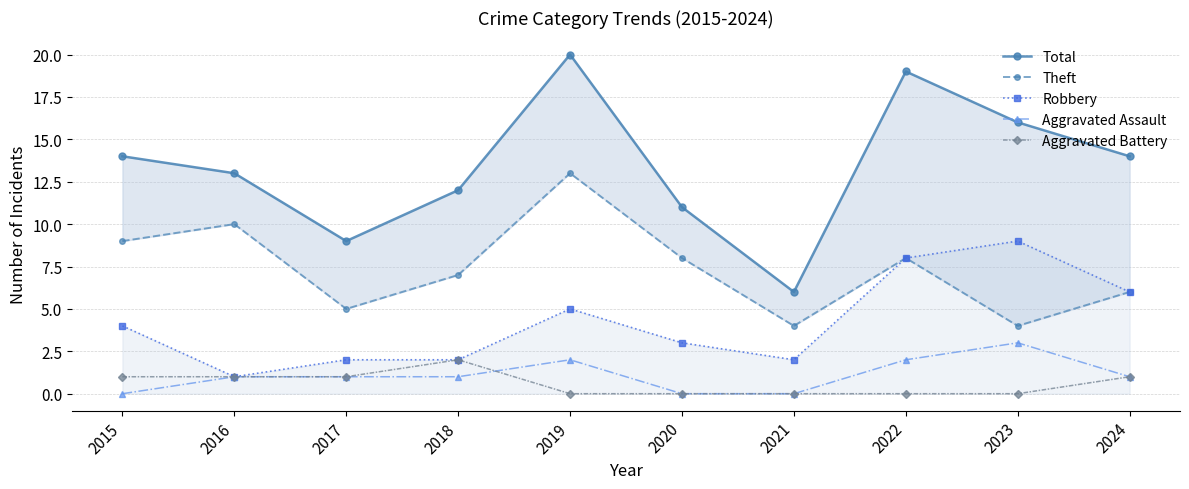

Is this an area chart (filled region under the line)?

No